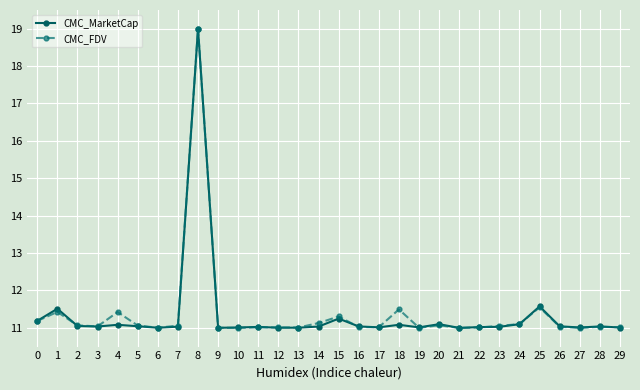

What is the value of the CMC_FDV point at the 18th from the left?

11.0